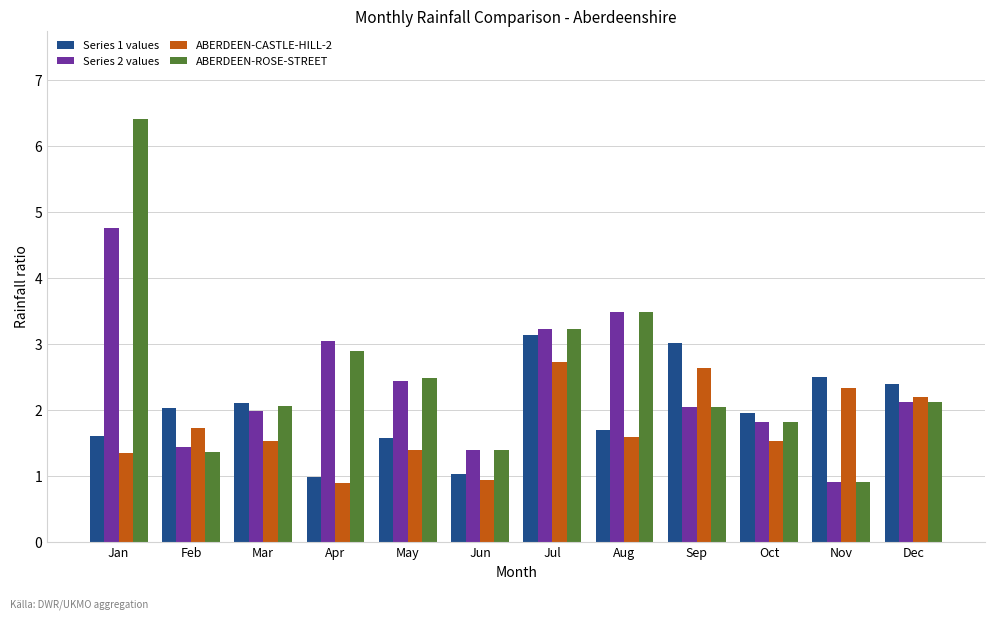

What is the average value of the Series 2 values series?

2.4